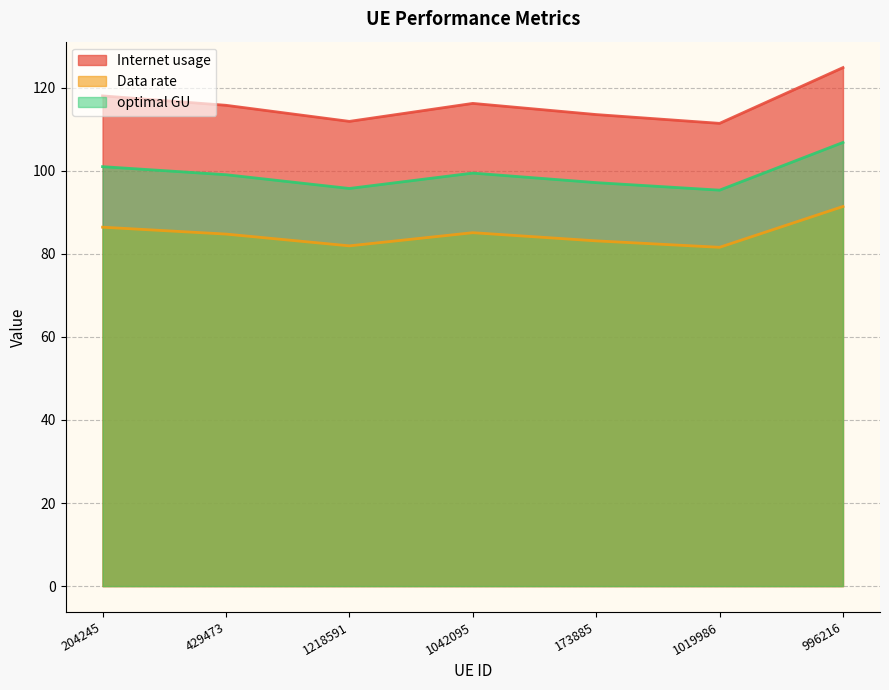

What is the maximum value shown in the chart?

124.8